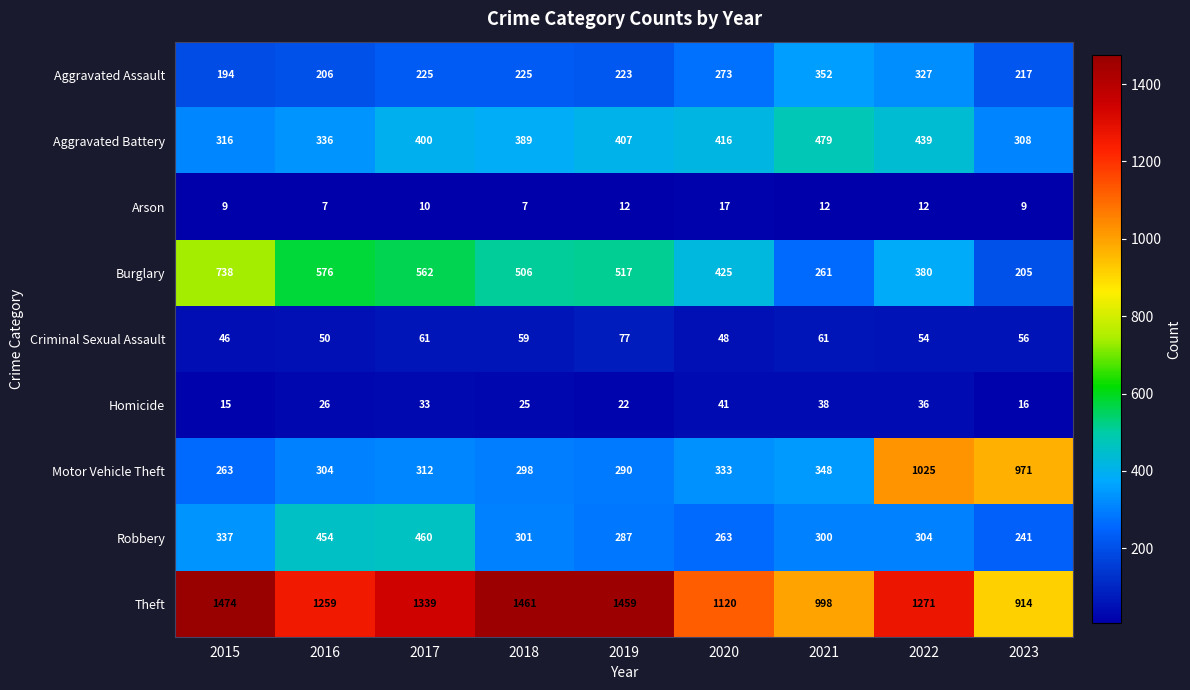

What is the spread (max minus min) of values at 2020?

1103